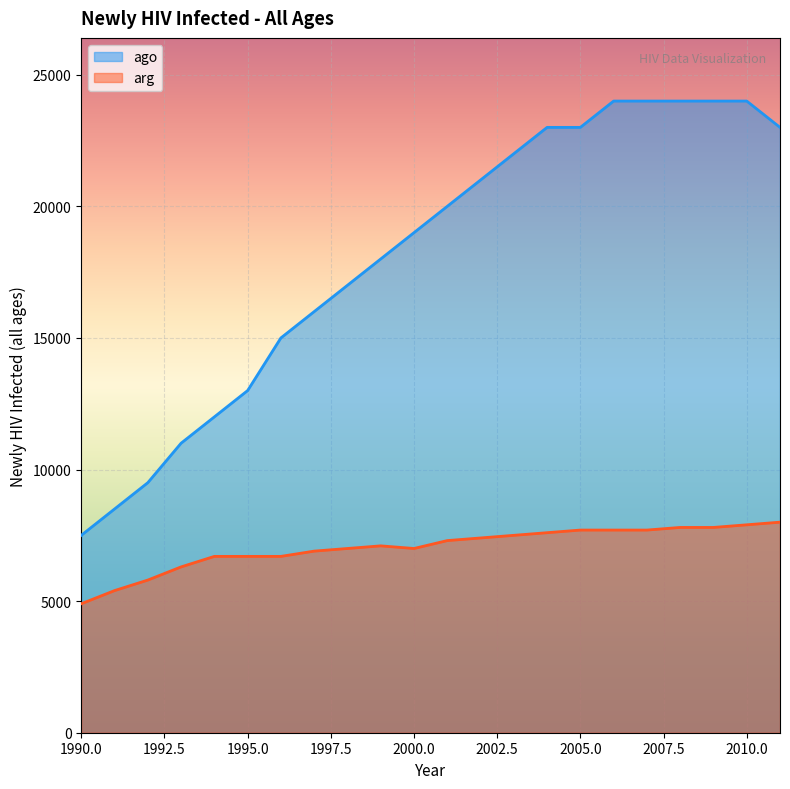

How many values in the ago series exceed 20000?

10